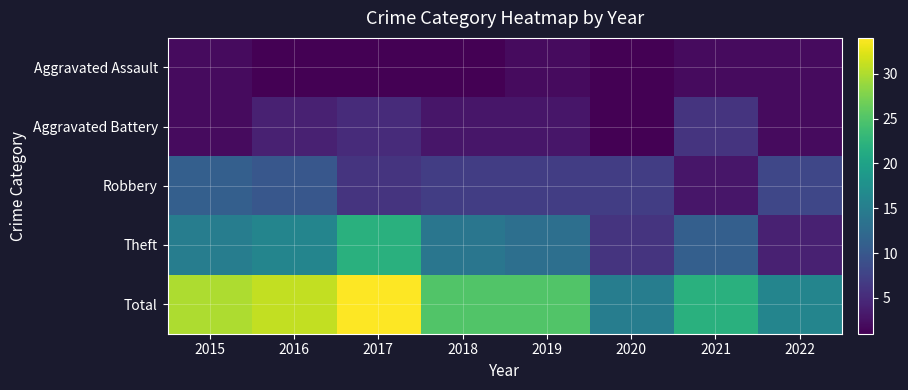

At which category does the chart reach its peak across all series?

2017